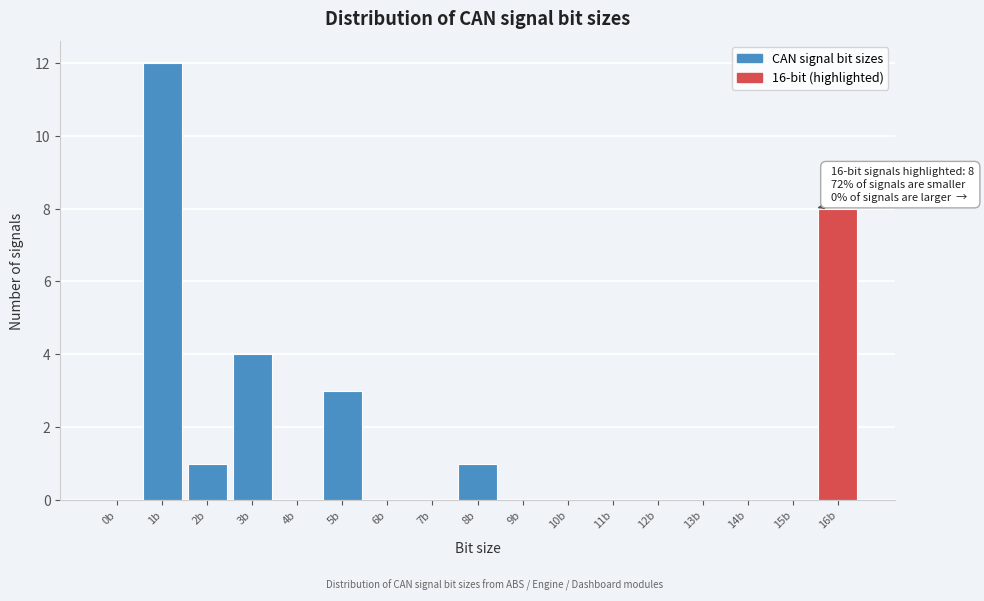

Reading left to right, list all the values displayed in this chart.

0b=0	1b=12	2b=1	3b=4	4b=0	5b=3	6b=0	7b=0	8b=1	9b=0	10b=0	11b=0	12b=0	13b=0	14b=0	15b=0	16b=8